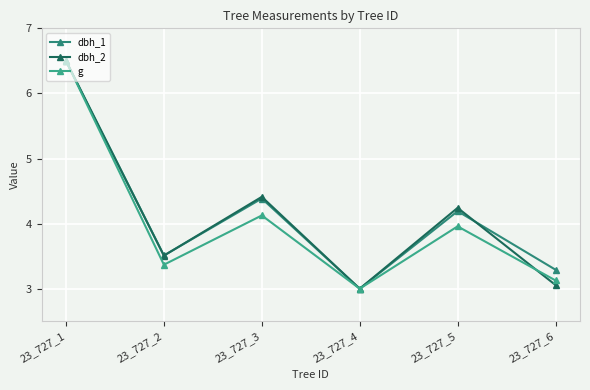

What is the difference between the highest and lowest values at 23_727_3?

0.3